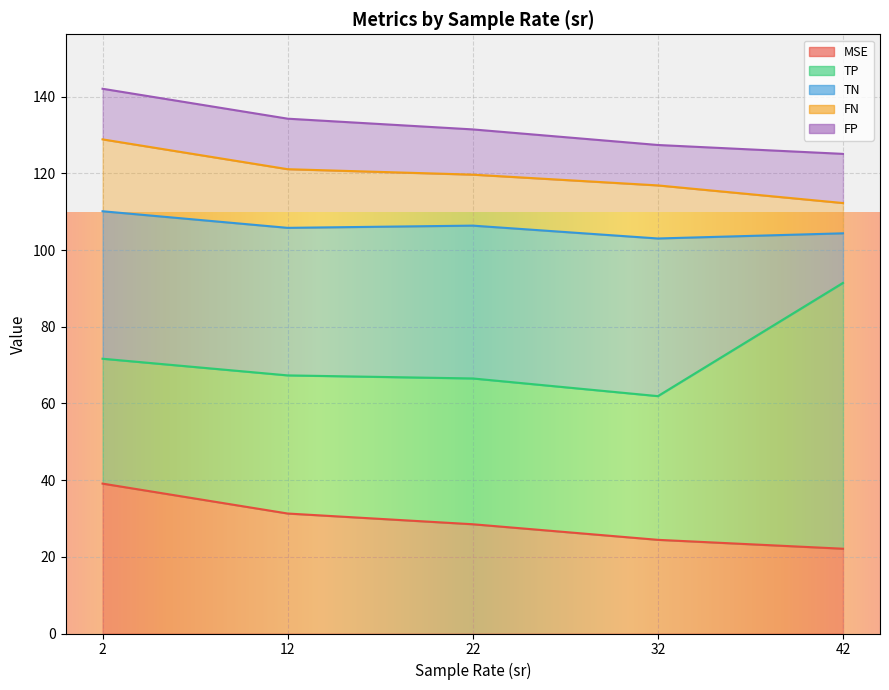

What is the spread (max minus min) of values at 32?

28.7